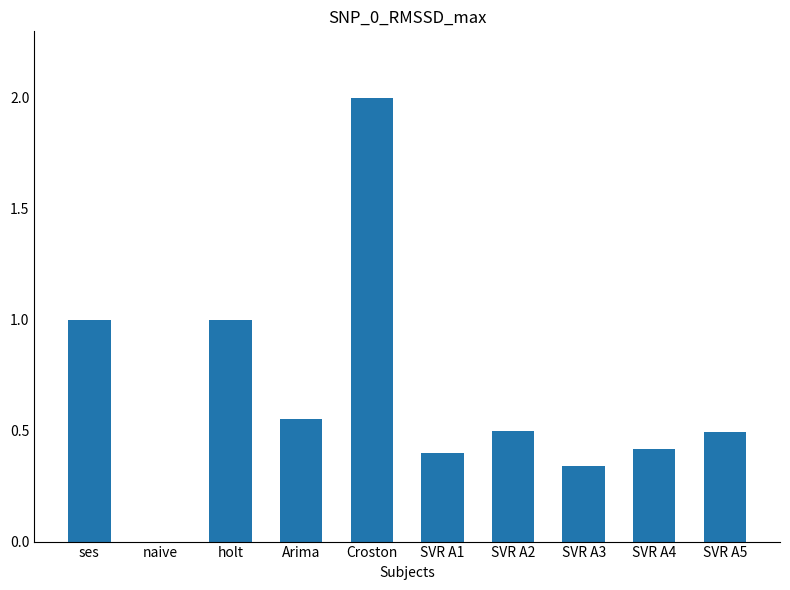

Between Arima and ses, which is larger?

ses